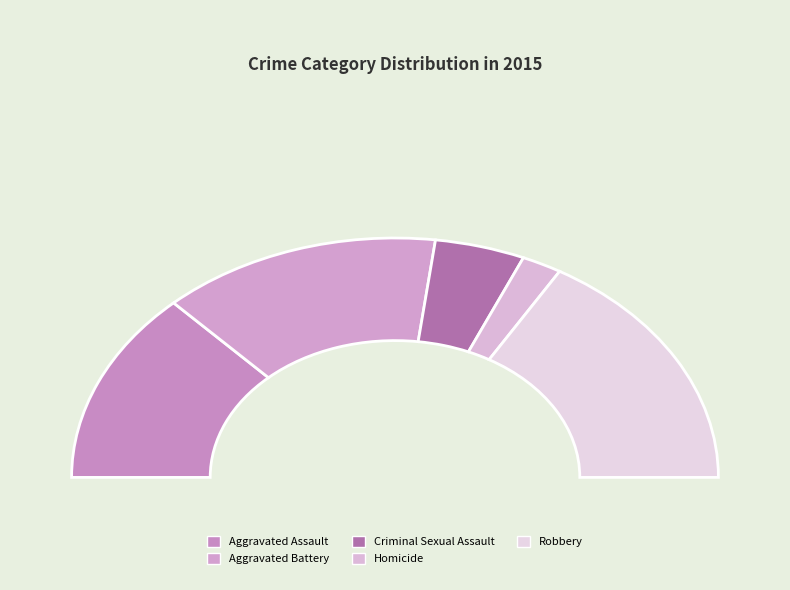

Is it true that Aggravated Assault is 40% of the pie?

False